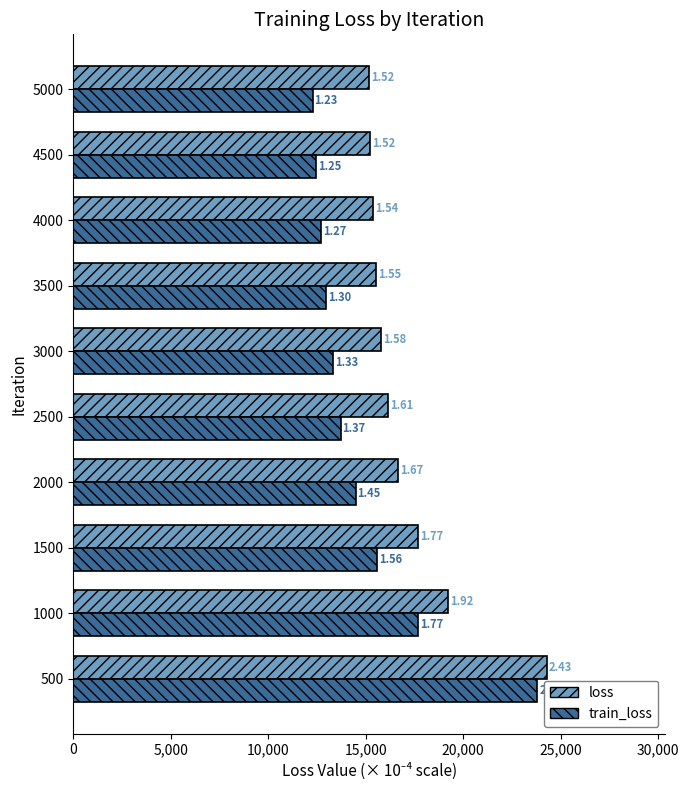

What are all the series names shown in the legend?

loss, train_loss